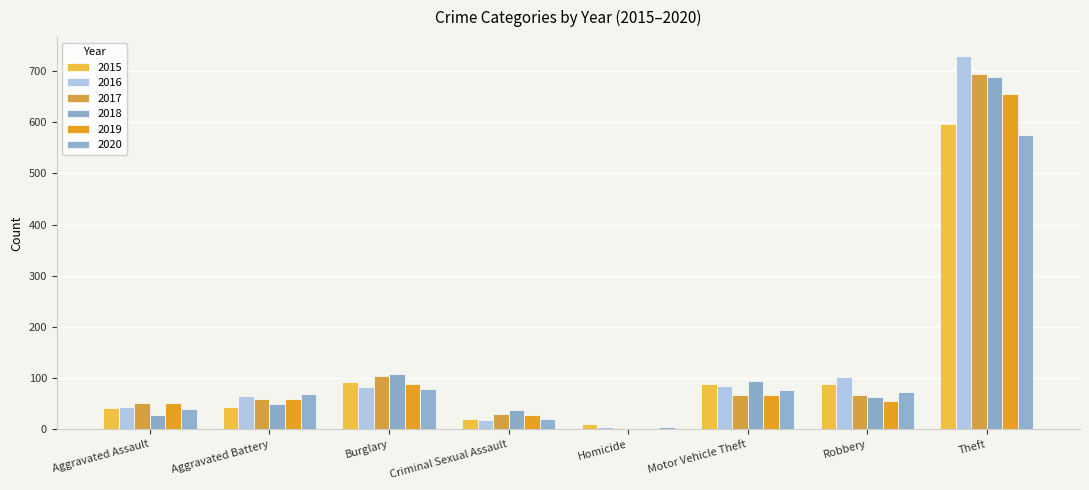

Where does the 2018 series first go above 63?

Burglary